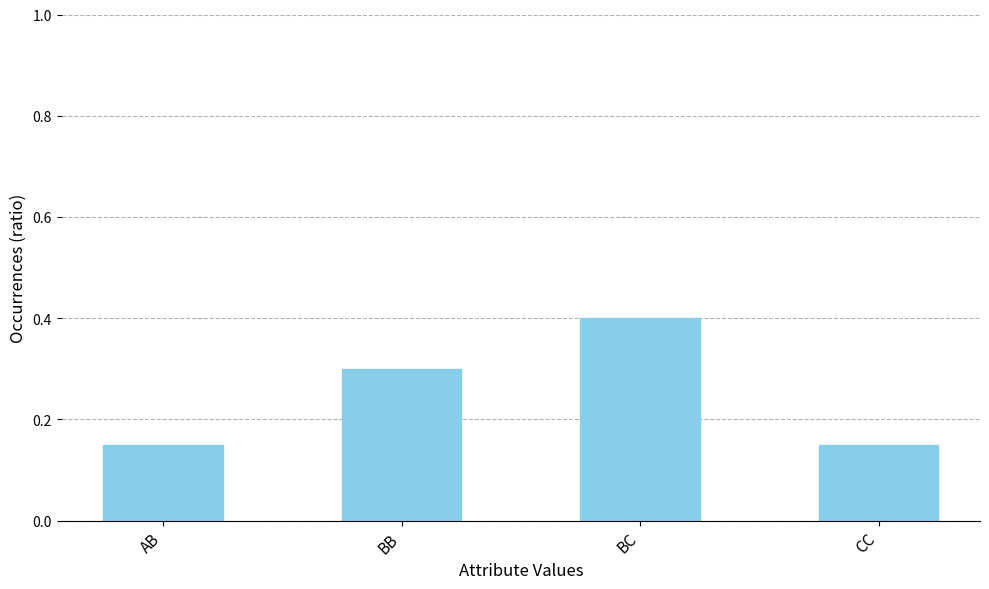

Which has a higher value, CC or BC?

BC